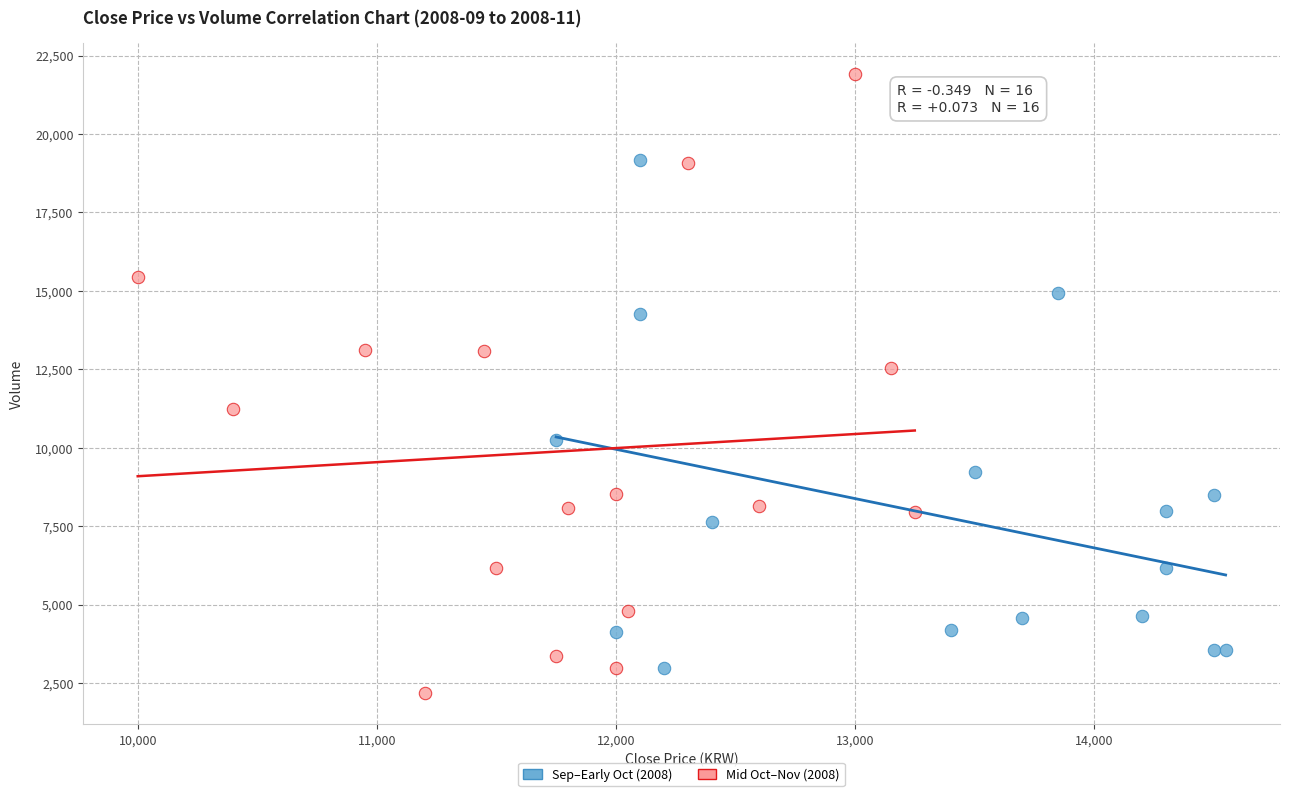

Which series has the widest spread of Y values?

Mid Oct–Nov (2008)